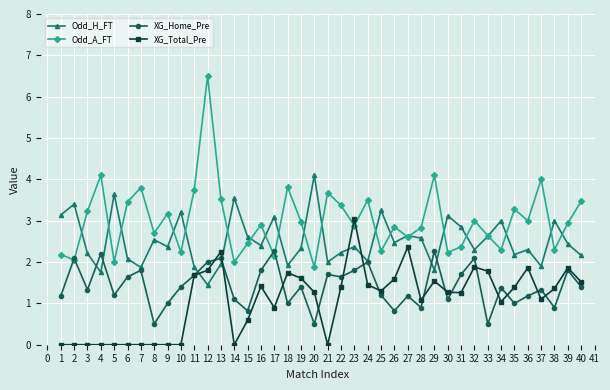

Which series has the largest total across all categories?

Odd_A_FT